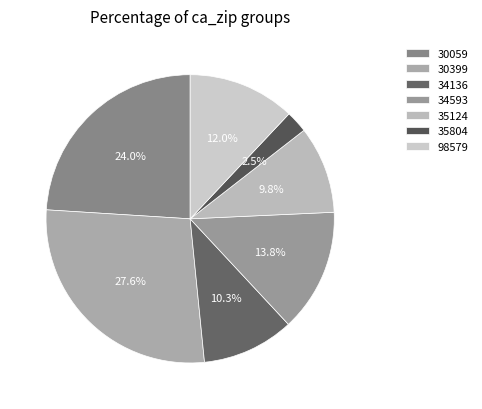

To the nearest percent, what is the combined percentage of 35124 and 34136?

20%